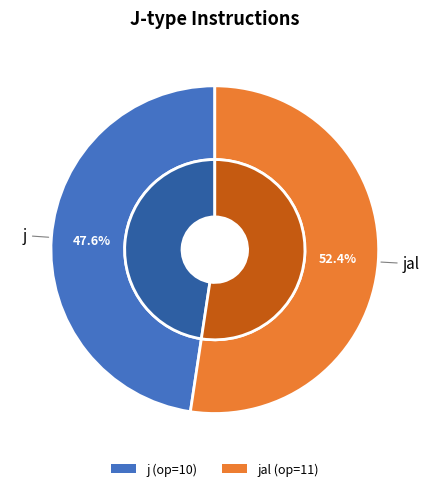

What is the ratio of the value at jal to the value at j?

1.1